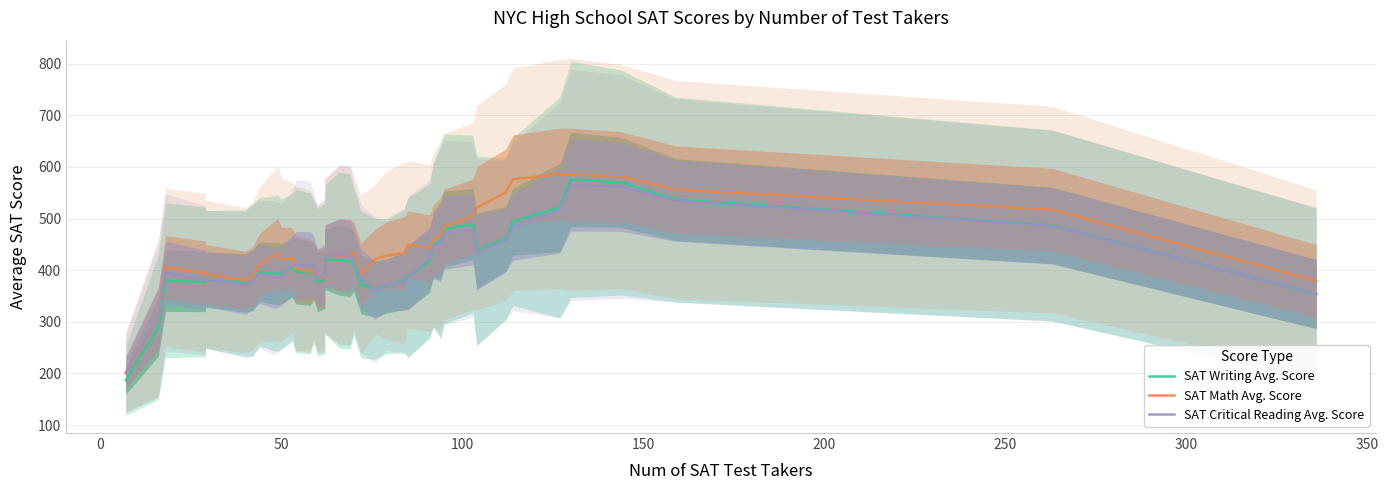

What is the highest value of the SAT Writing Avg. Score series?

575.8